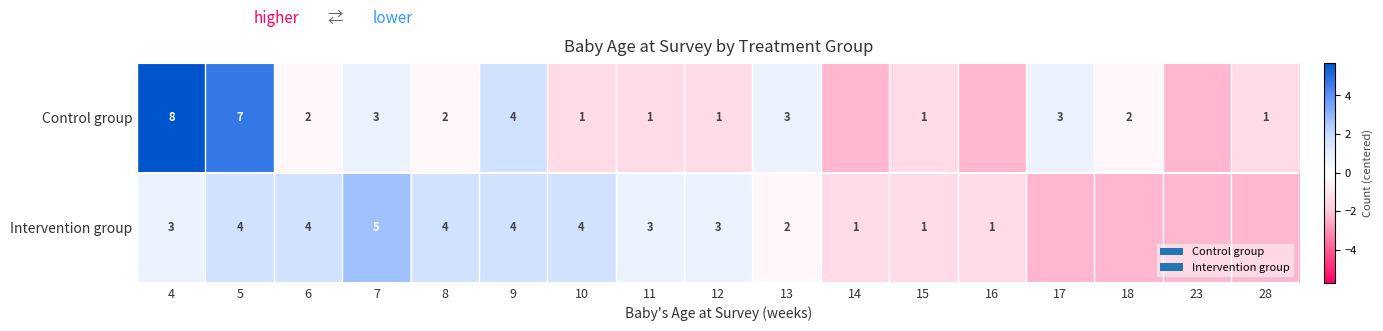

What is the difference between the highest and lowest values at 13?

1.0